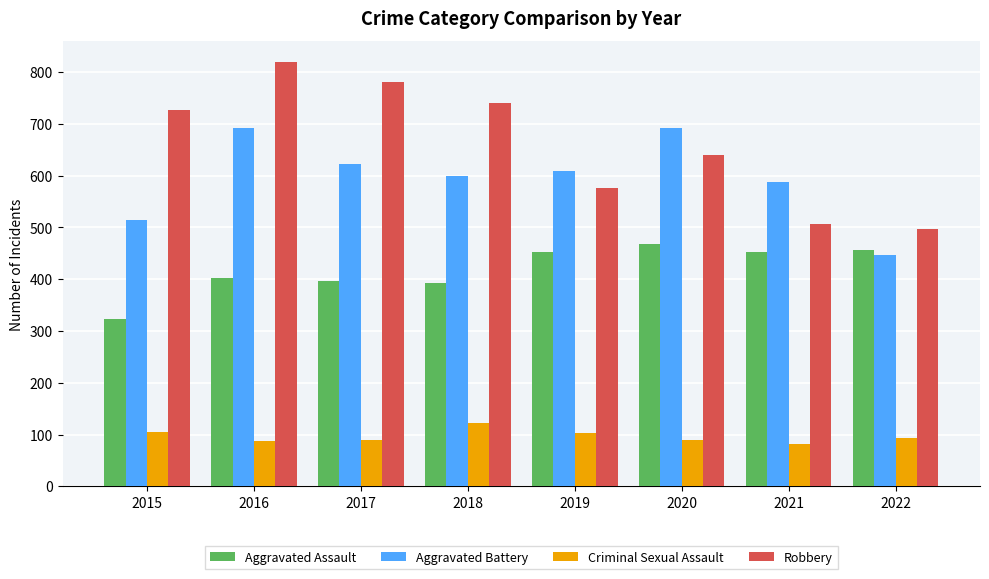

Read the Aggravated Assault value at 2016.

402